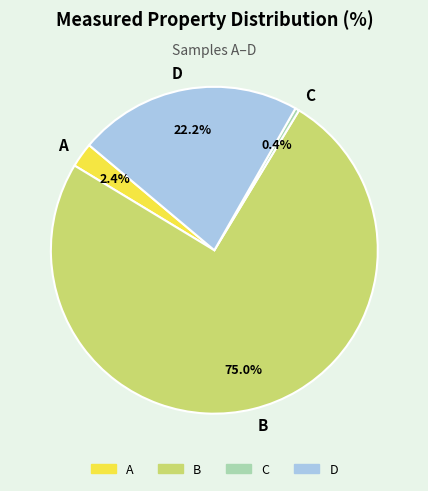

Which category has the smallest portion of the pie?

C